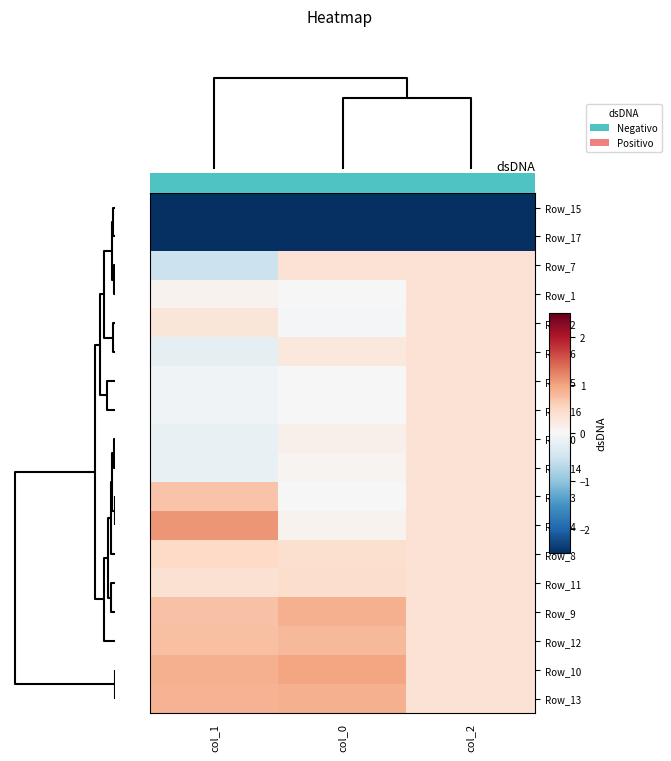

What value does the Row_8 series have at col_0?

0.4